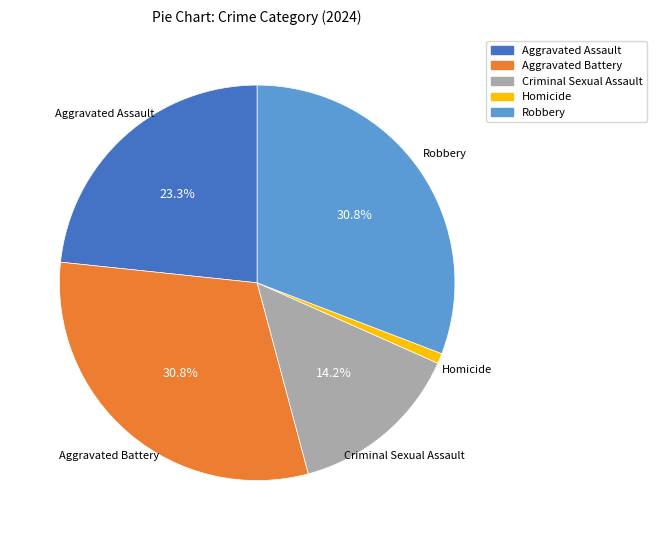

What percentage is the Aggravated Battery slice, to the nearest percent?

31%